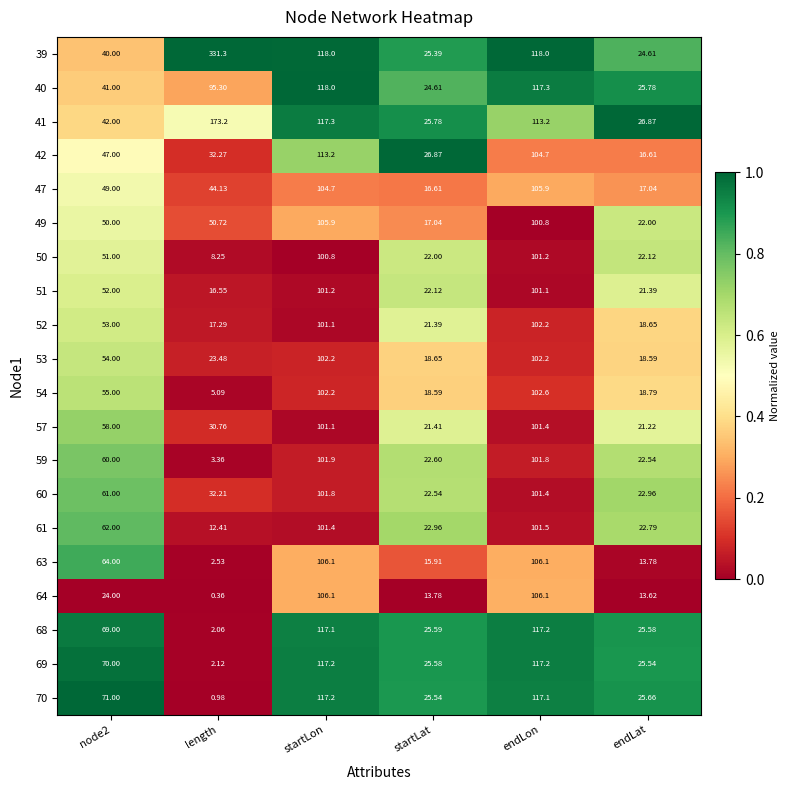

How many series are shown in this chart?

20